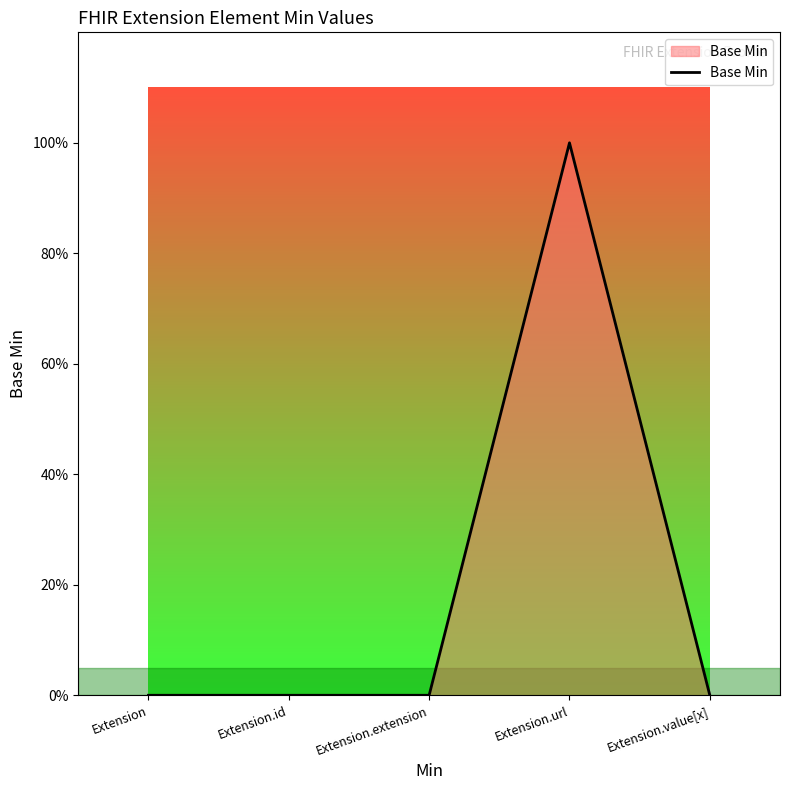

Reading right to left, list all the values displayed in this chart.

0	1	0	0	0